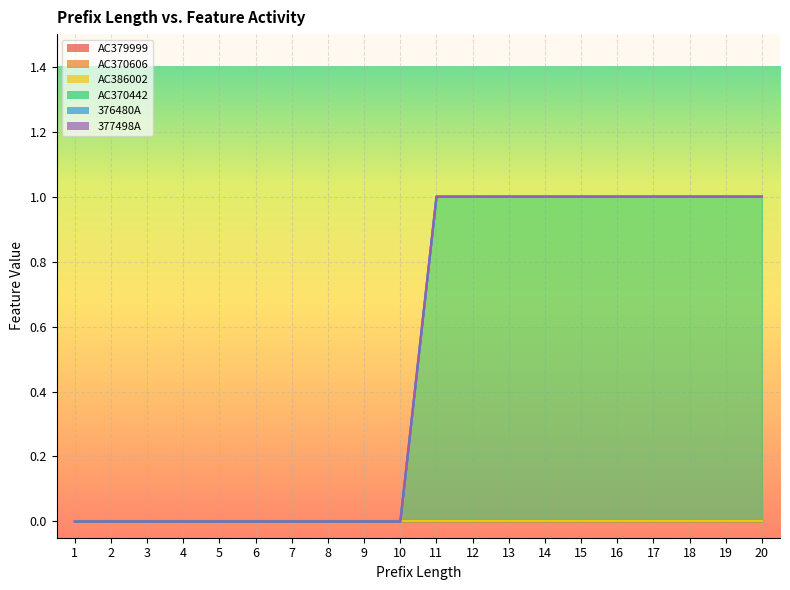

Read the AC370442 value at 11.

1